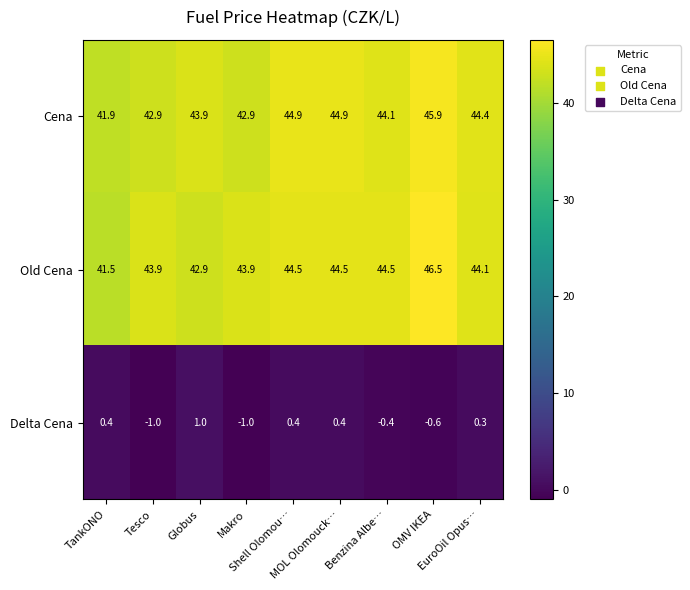

How many values in Delta Cena are below zero?

4